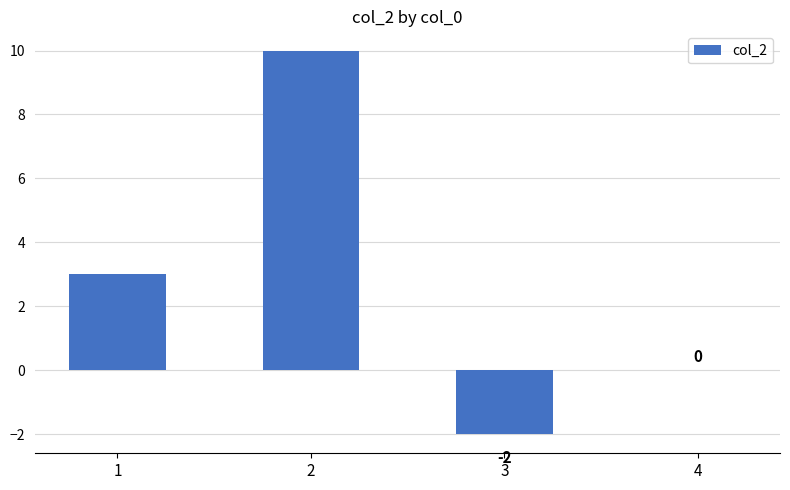

What is the sum of all values?

11